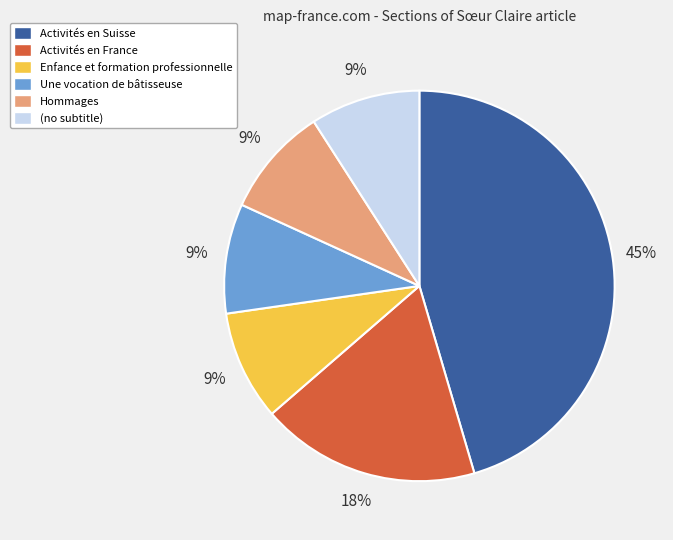

True or false: Activités en France accounts for 18% of the total.

True